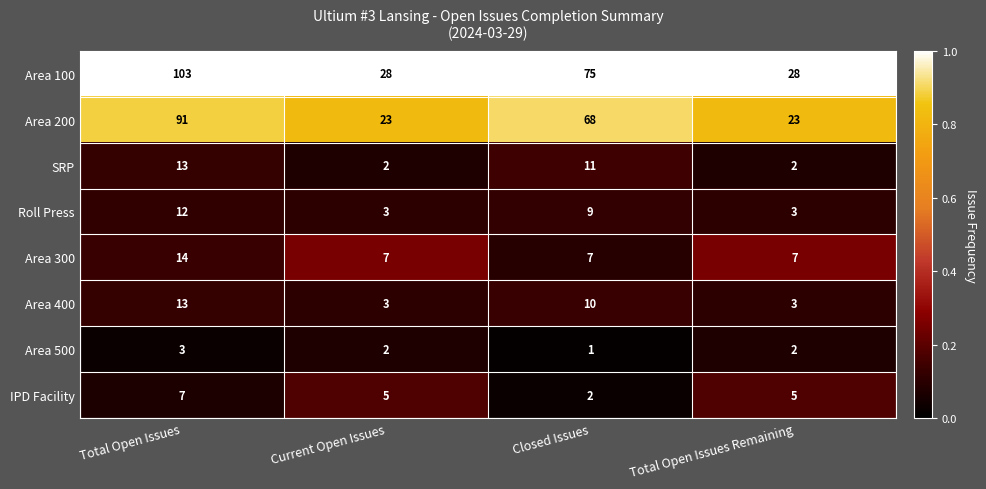

Where does the Area 100 series first go above 75?

Total Open Issues